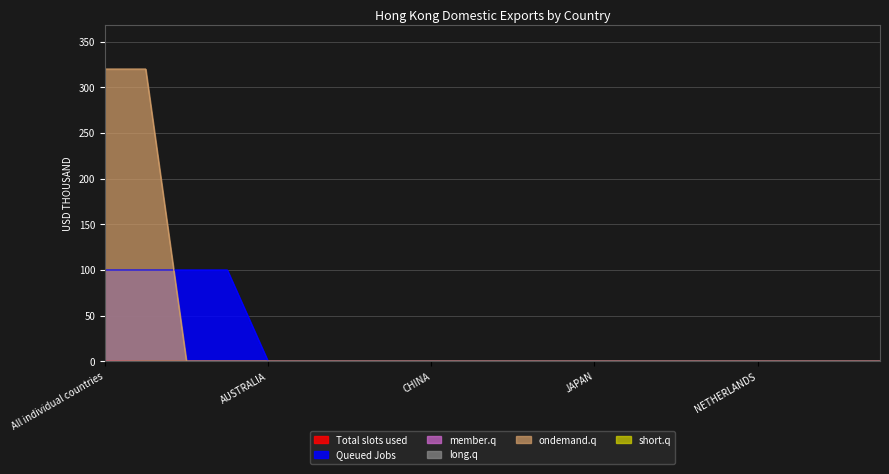

What is the label of the 14th point from the left?

KOREA REP